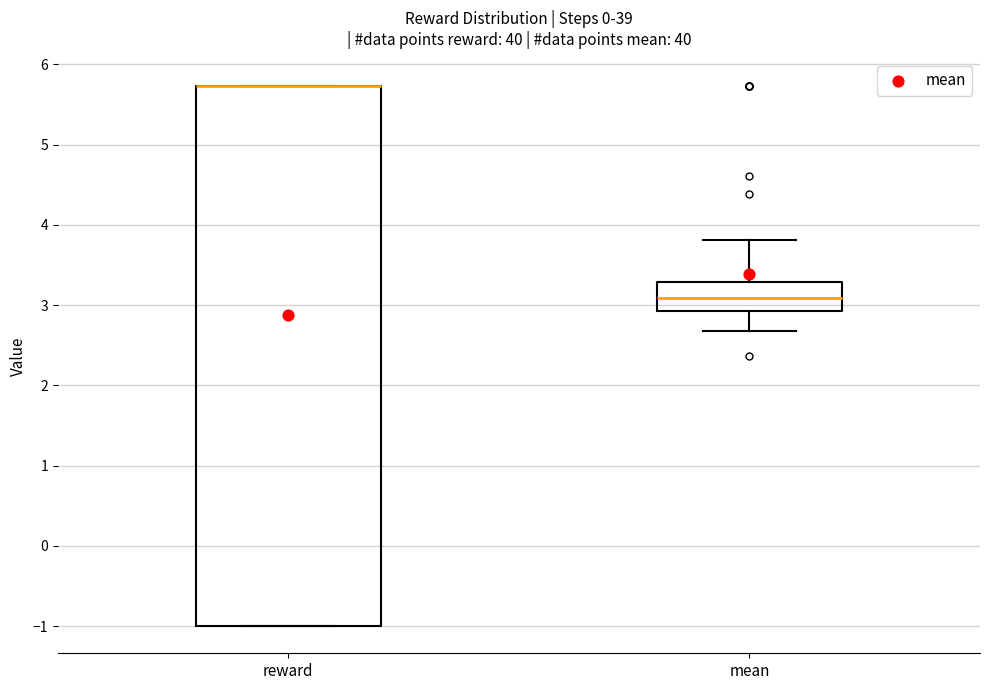

Reading left to right, transcribe this box plot: for each box, give where its median line is, the range the box spans, and where its two whiskers end, as read against the y-axis. The values are not printed on the chart, so give them approximately, as read against the axis.

reward: median 5.7 (drawn on the box's upper edge), box -1.0 to 5.7, whiskers -1.0 to 5.7
mean: median 3.1, box 2.9 to 3.3, whiskers 2.7 to 3.8